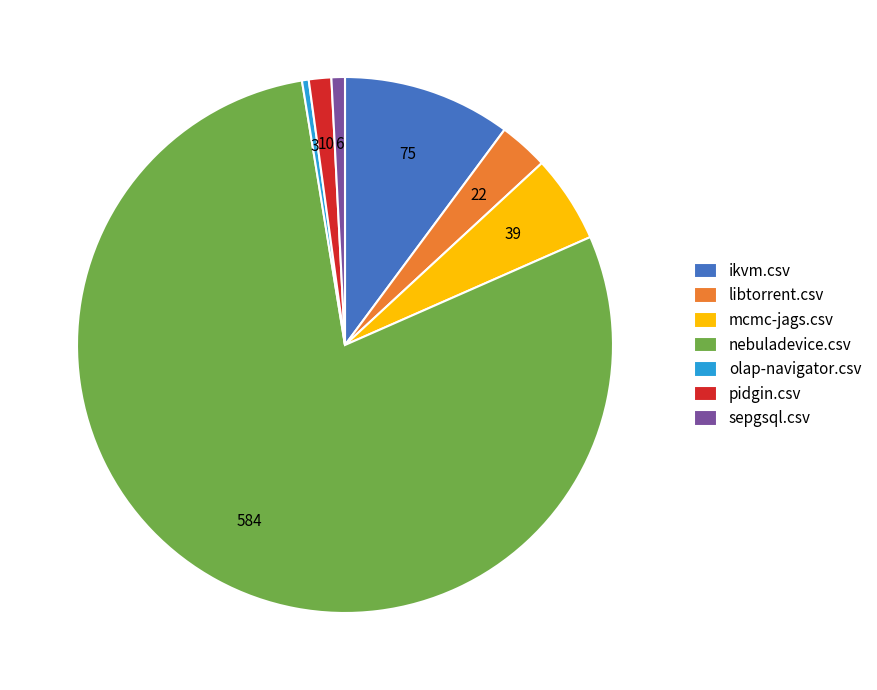

What is the largest slice in the pie chart?

nebuladevice.csv